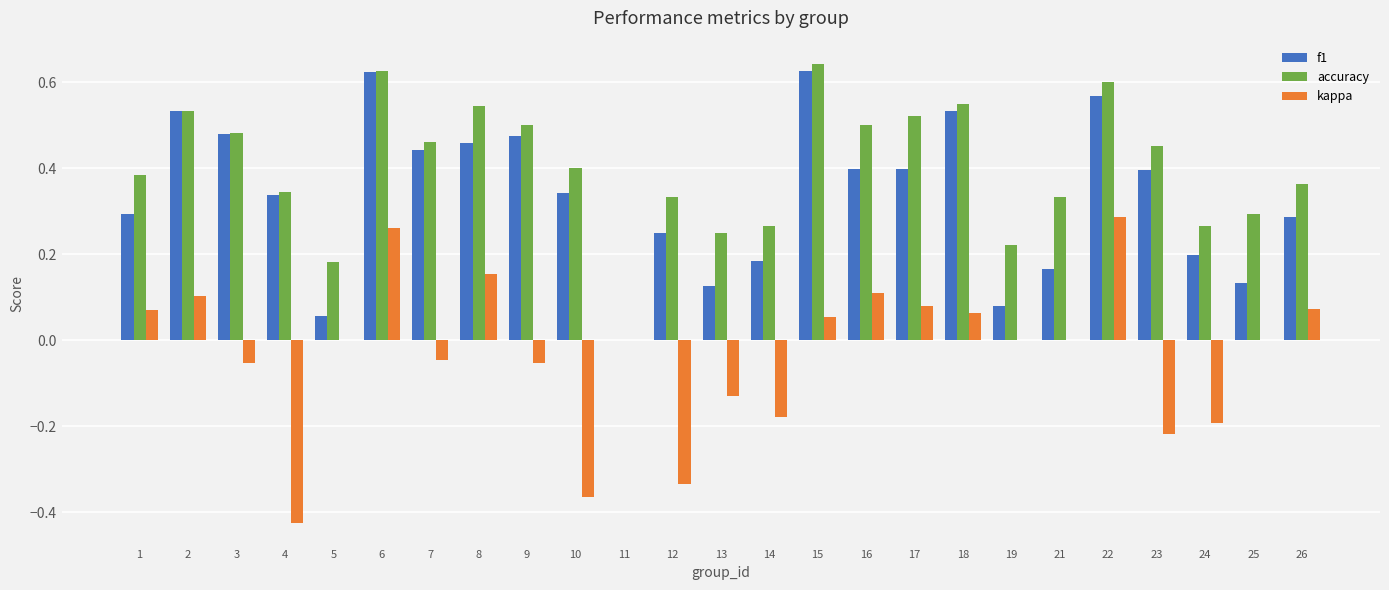

How many data points does each series have?

25